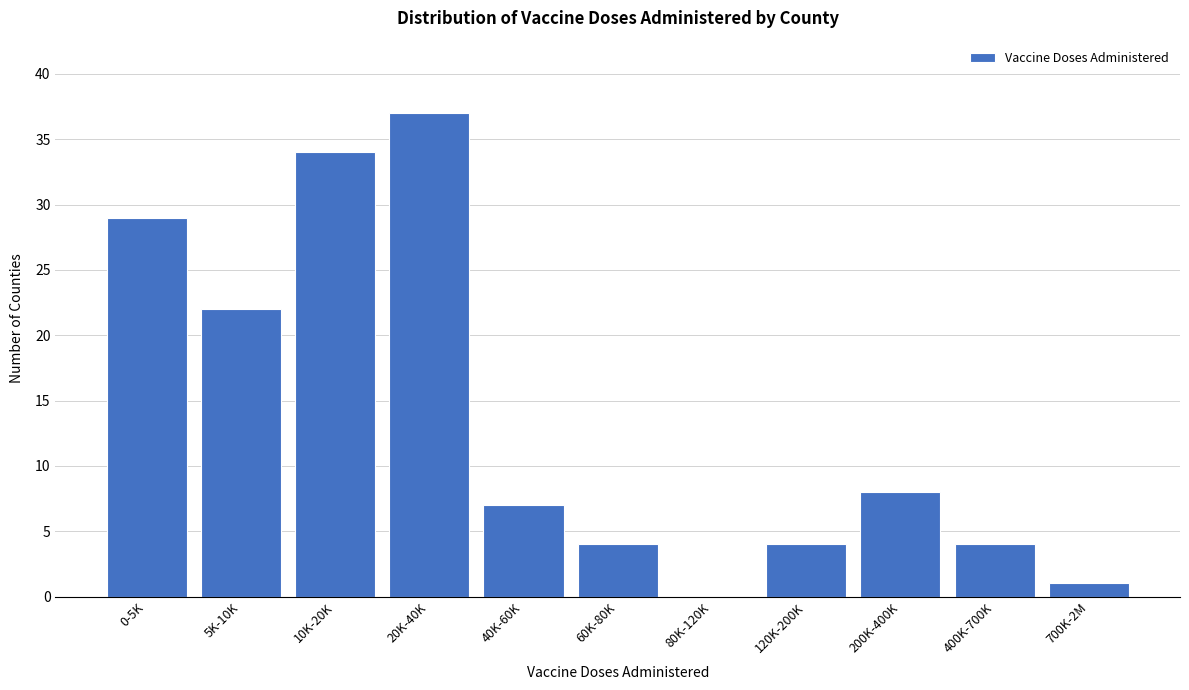

Reading left to right, extract all data points from this chart.

0-5K=29	5K-10K=22	10K-20K=34	20K-40K=37	40K-60K=7	60K-80K=4	80K-120K=0	120K-200K=4	200K-400K=8	400K-700K=4	700K-2M=1